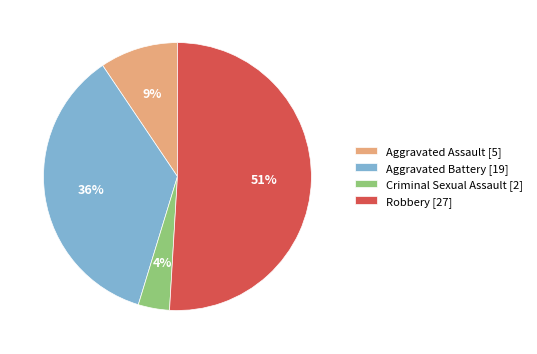

Does any single category account for the majority?

Yes